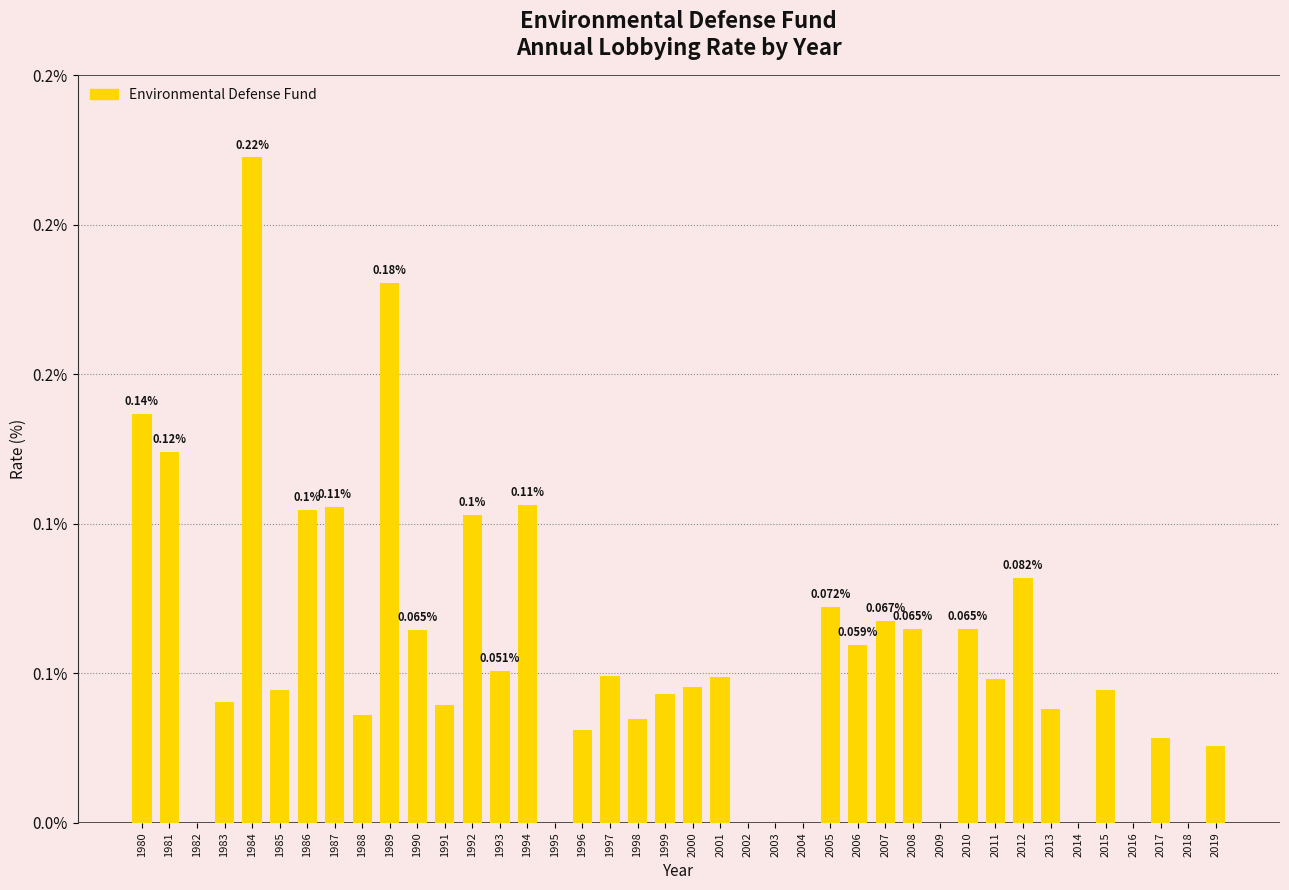

What is the difference between the second highest and minimum values?

0.2